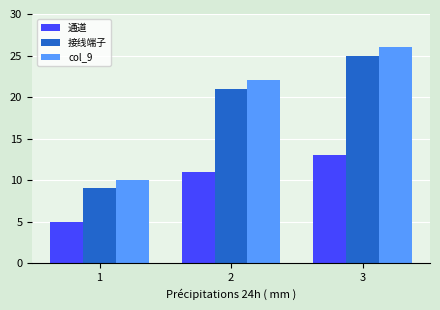

What is the minimum value for 通道?

5